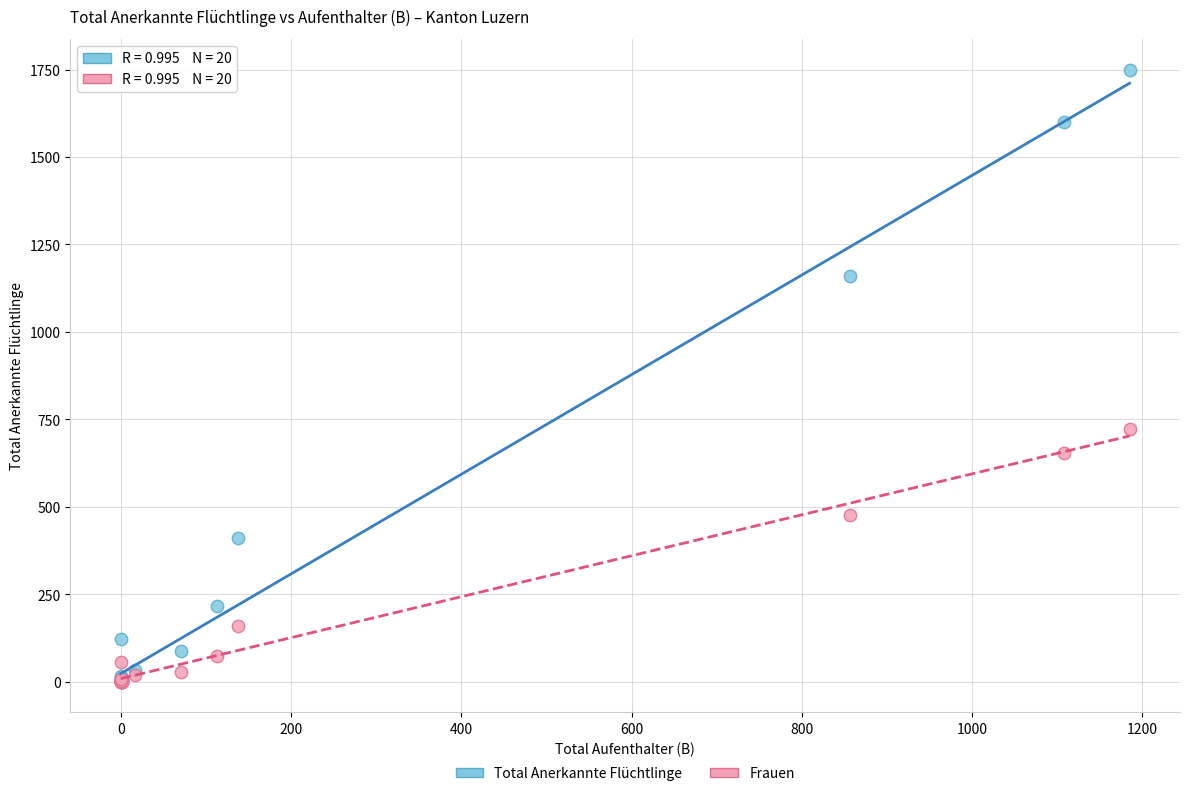

Which series has the largest Y range (max minus min)?

Total Anerkannte Flüchtlinge